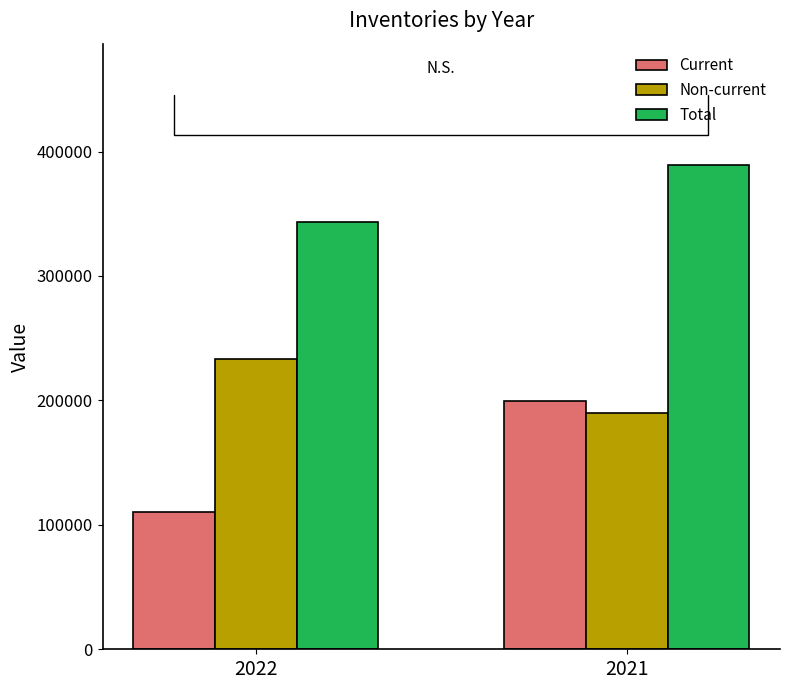

Between 2022 and 2021, which series saw the biggest shift?

Current